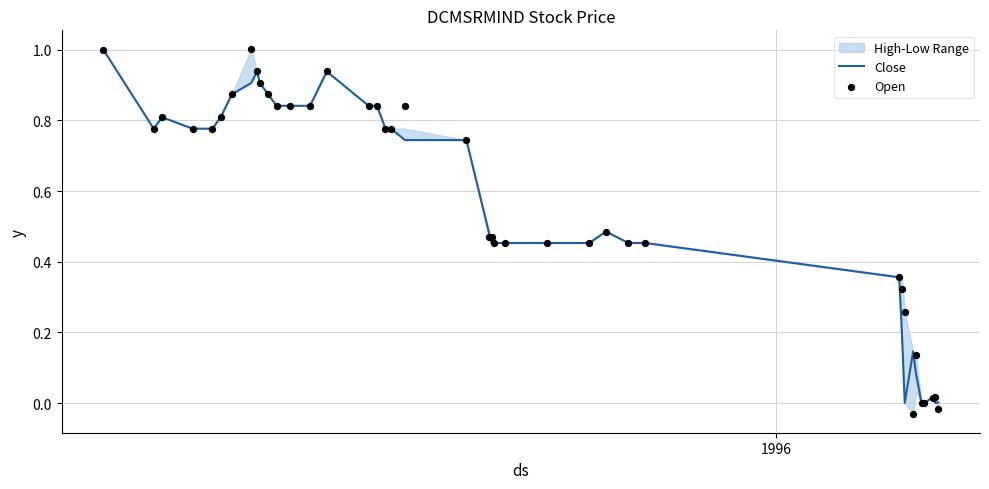

At how many categories does at least one series exceed 0?

38